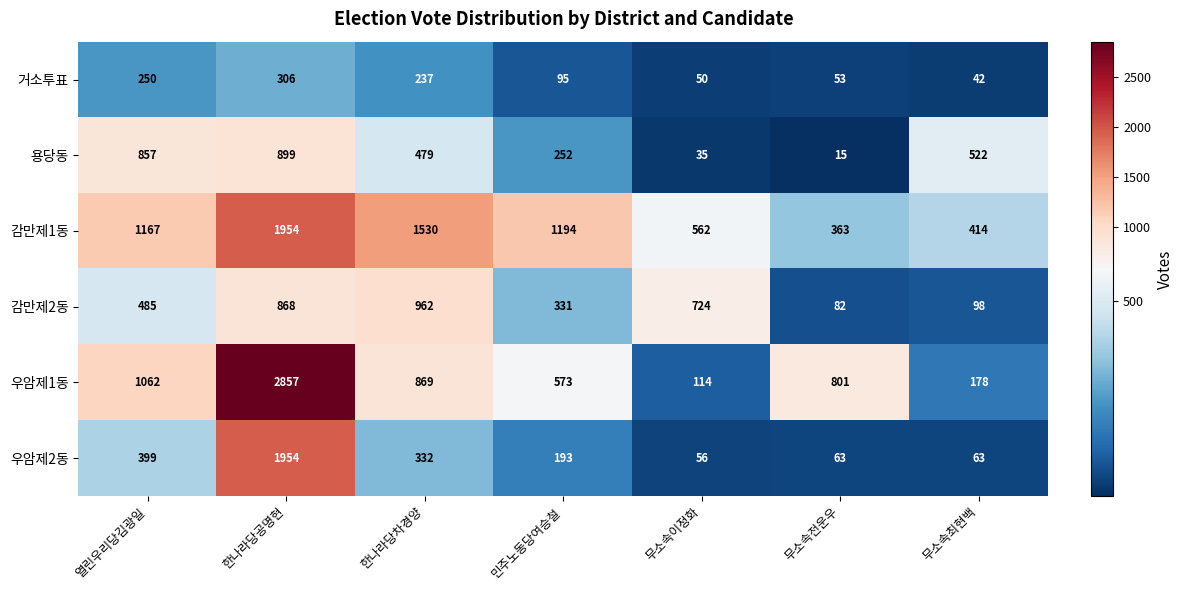

Where is 우암제2동 nearest to the value 1005?

열린우리당김광일